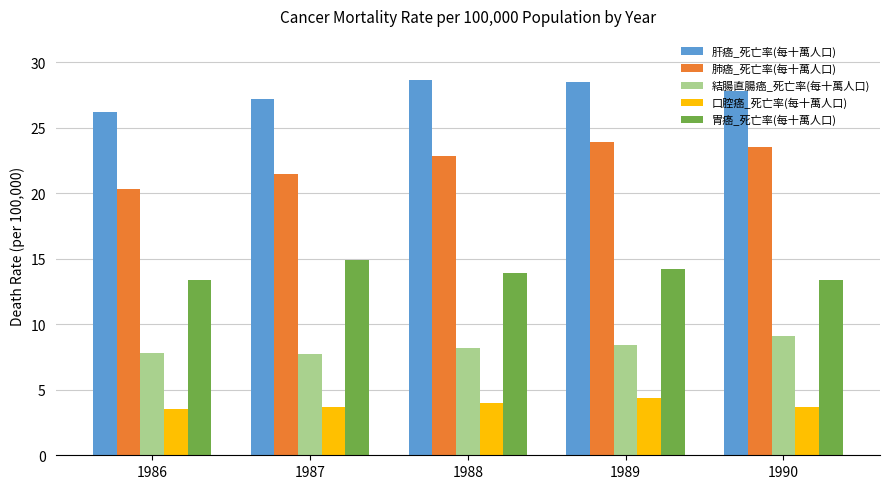

The 肝癌_死亡率(每十萬人口) series shows 28.5 at 1989. True or false?

True